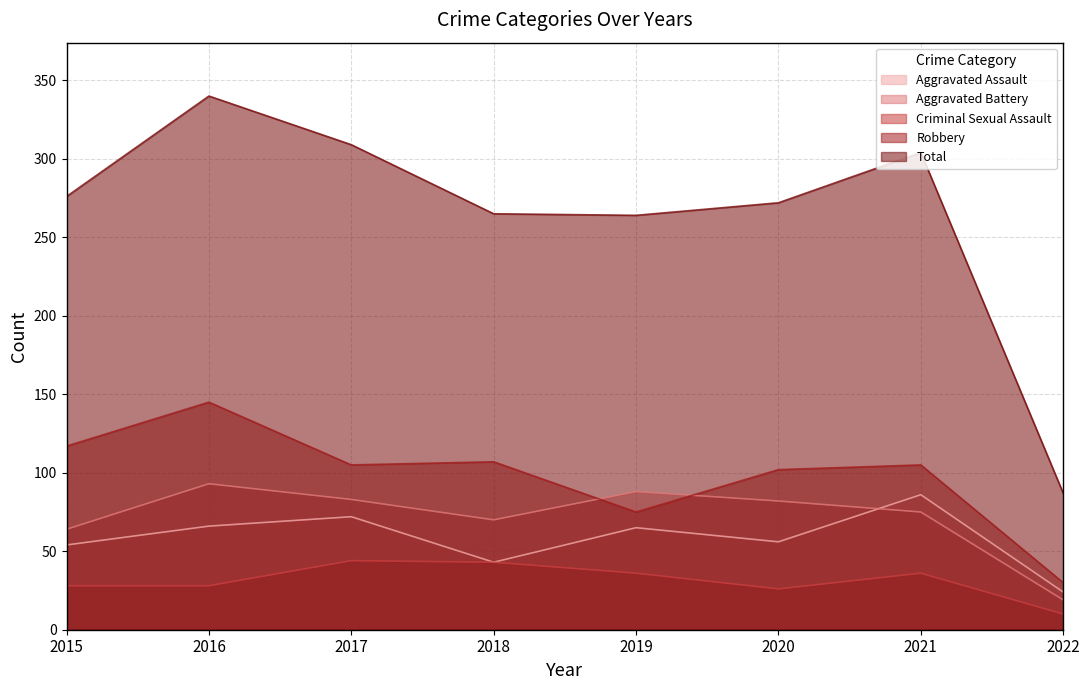

True or false: Total and Aggravated Assault intersect in this chart.

False